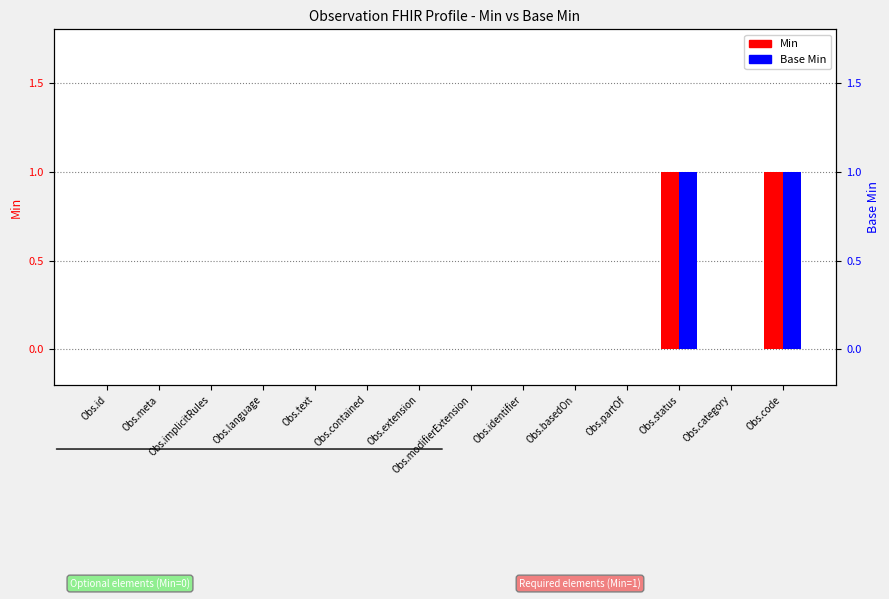

Reading left to right, what are all the values shown in this chart?

Min: 0	0	0	0	0	0	0	0	0	0	0	1	0	1
Base Min: 0	0	0	0	0	0	0	0	0	0	0	1	0	1